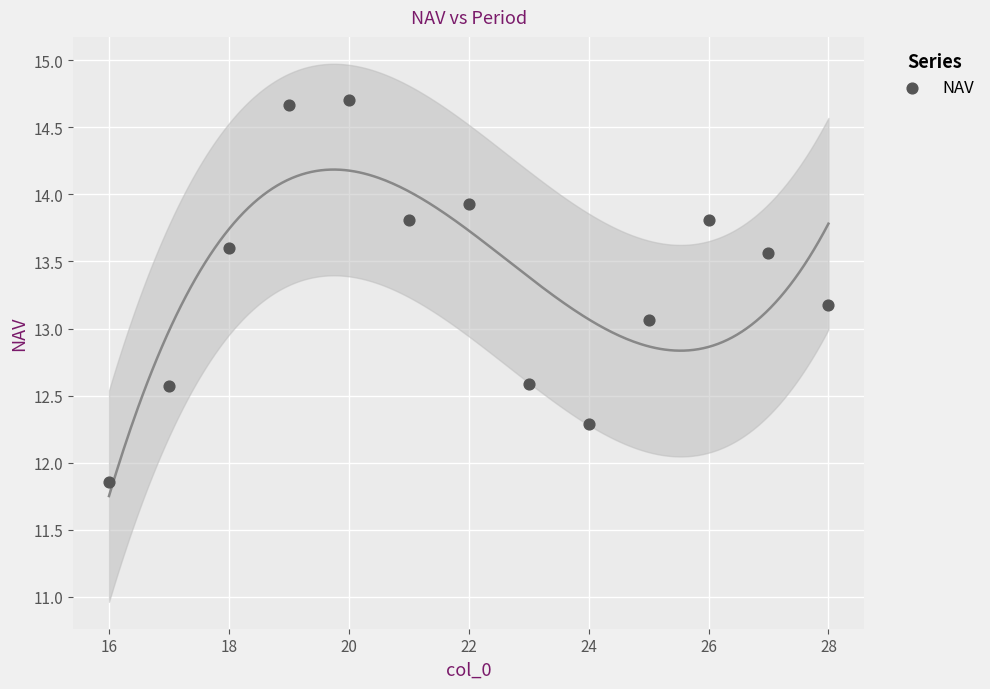

What is the range of Y values (max minus min)?

2.8